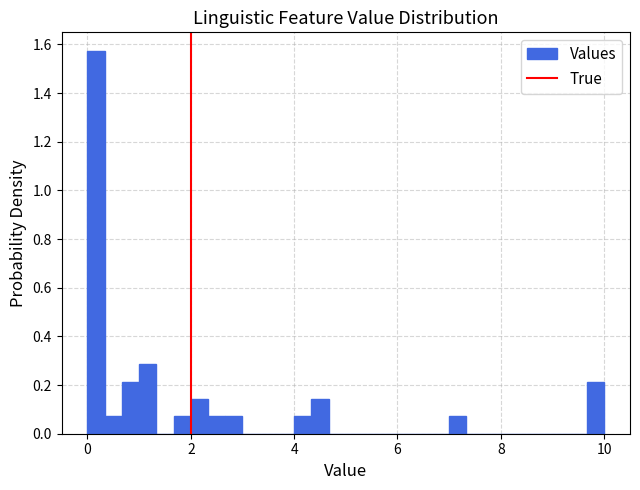

Read against the x-axis, roughly where is the centre of the tallest bar?

0.2